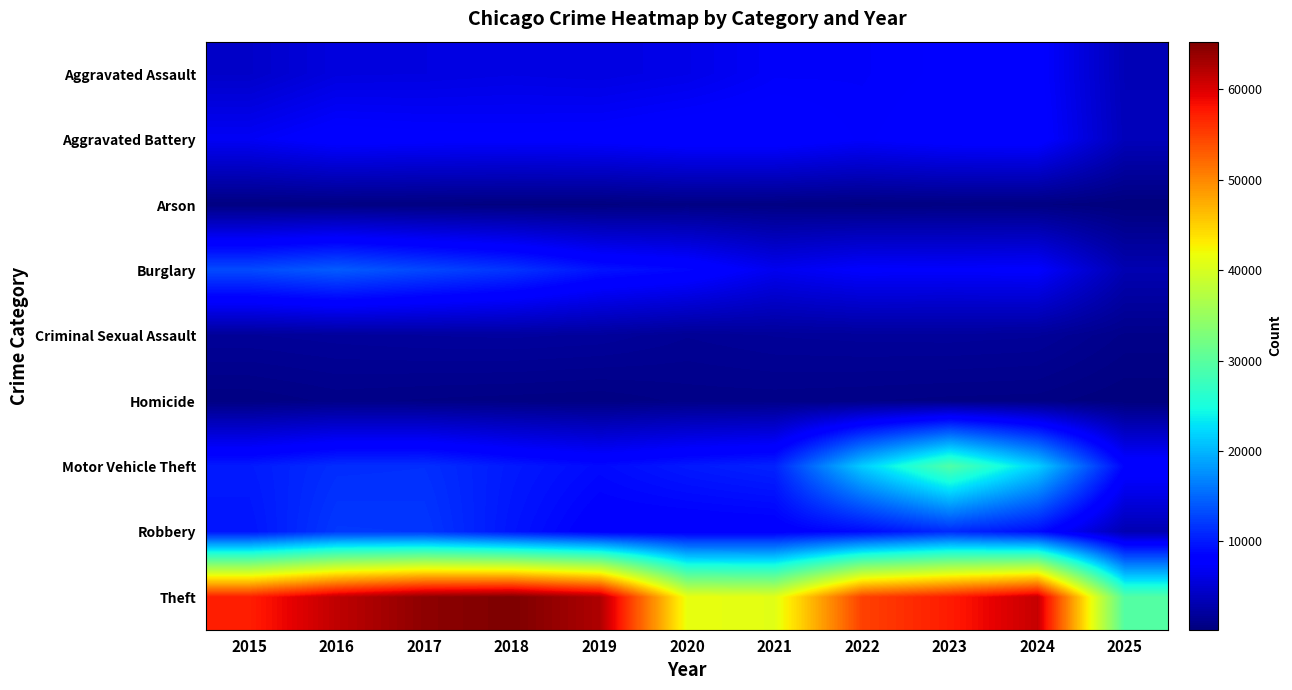

Rank the series by their maximum value, from lowest to highest.

Arson, Homicide, Criminal Sexual Assault, Aggravated Assault, Aggravated Battery, Robbery, Burglary, Motor Vehicle Theft, Theft